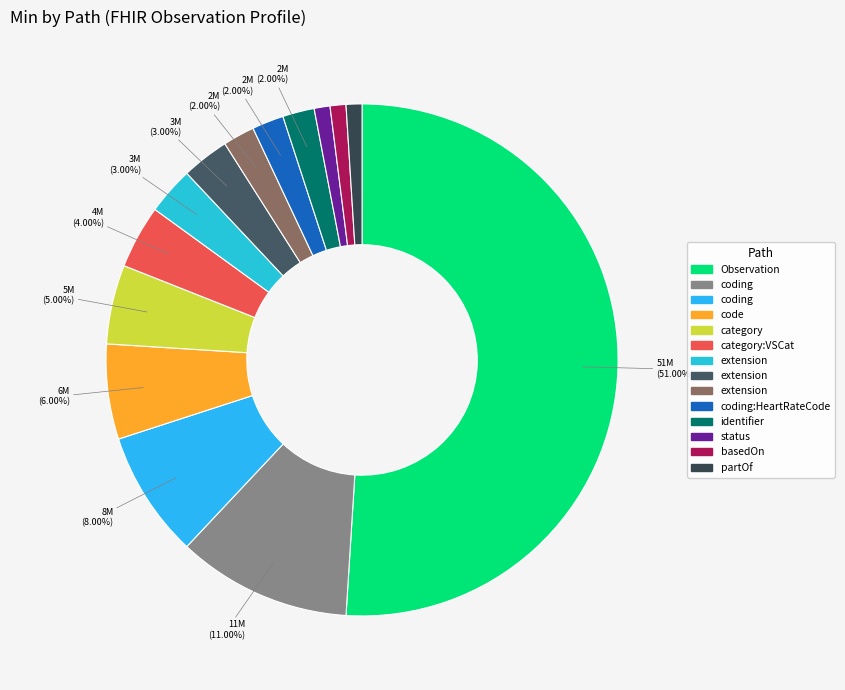

Rank the categories by value from highest to lowest.

Observation, Observation.category:VSCat.coding, Observation.code.coding, Observation.code, Observation.category, Observation.category:VSCat, Observation.extension, Observation.category:VSCat.extension, Observation.code.extension, Observation.code.coding:HeartRateCode, Observation.identifier, Observation.status, Observation.basedOn, Observation.partOf